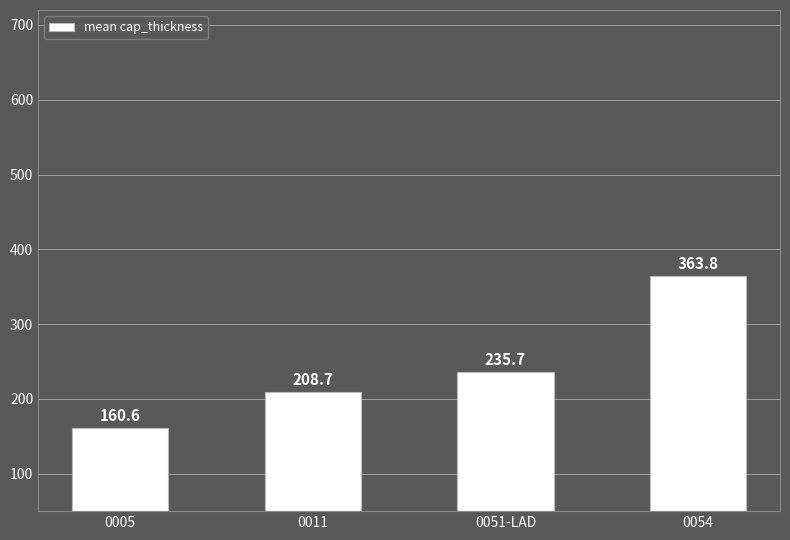

Rank the categories by value from highest to lowest.

0054, 0051-LAD, 0011, 0005